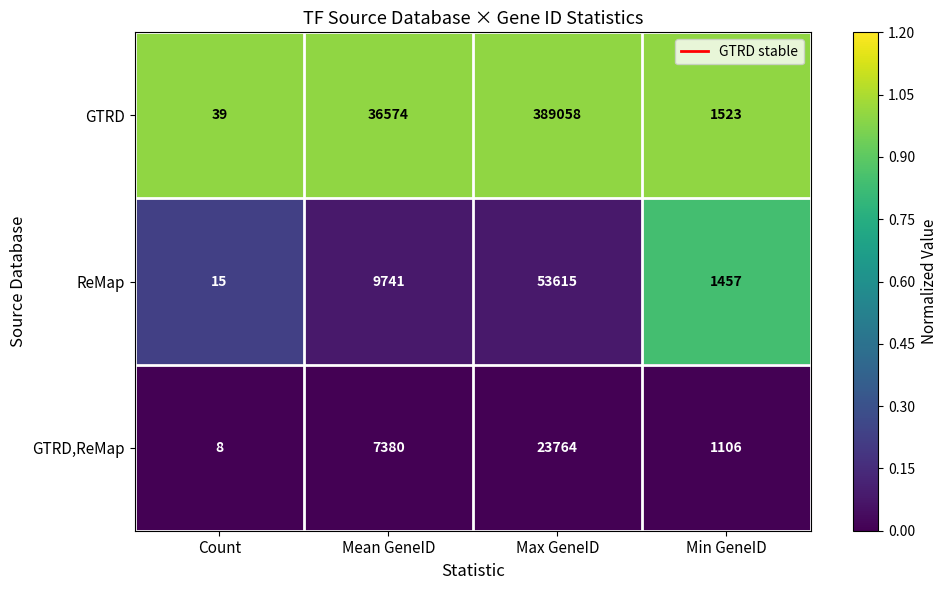

Where is GTRD,ReMap nearest to the value 11886?

Mean GeneID